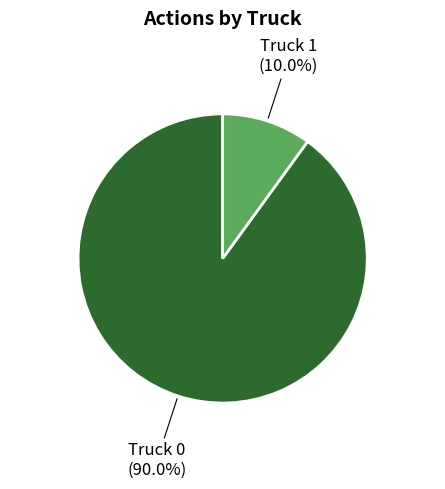

What percentage is the Truck 0 slice, to the nearest percent?

90%